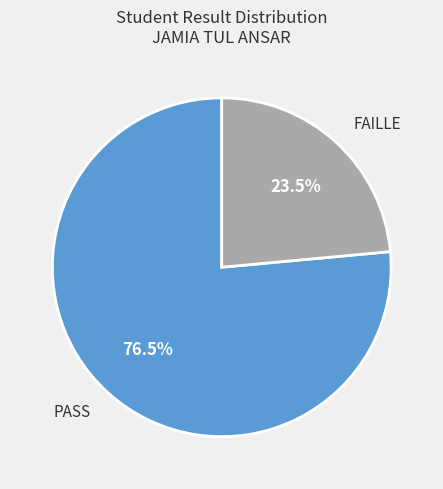

Is there any slice that represents more than half of the pie?

Yes